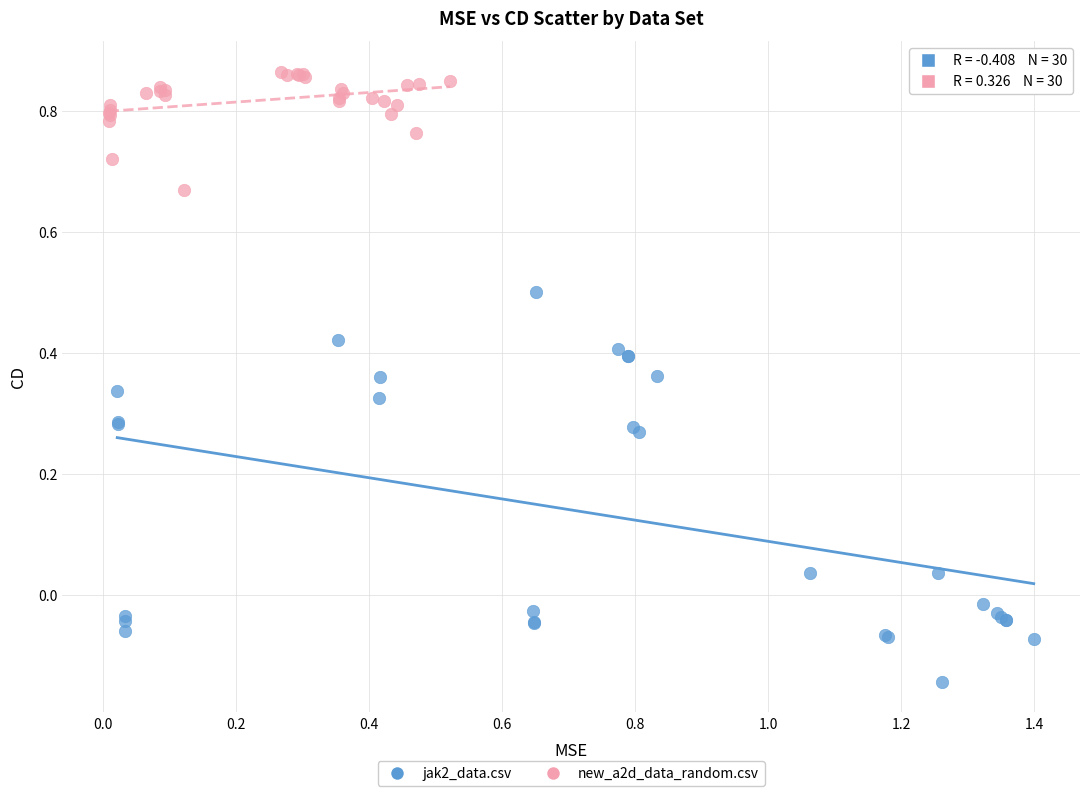

Which series reaches the maximum Y coordinate?

new_a2d_data_random.csv